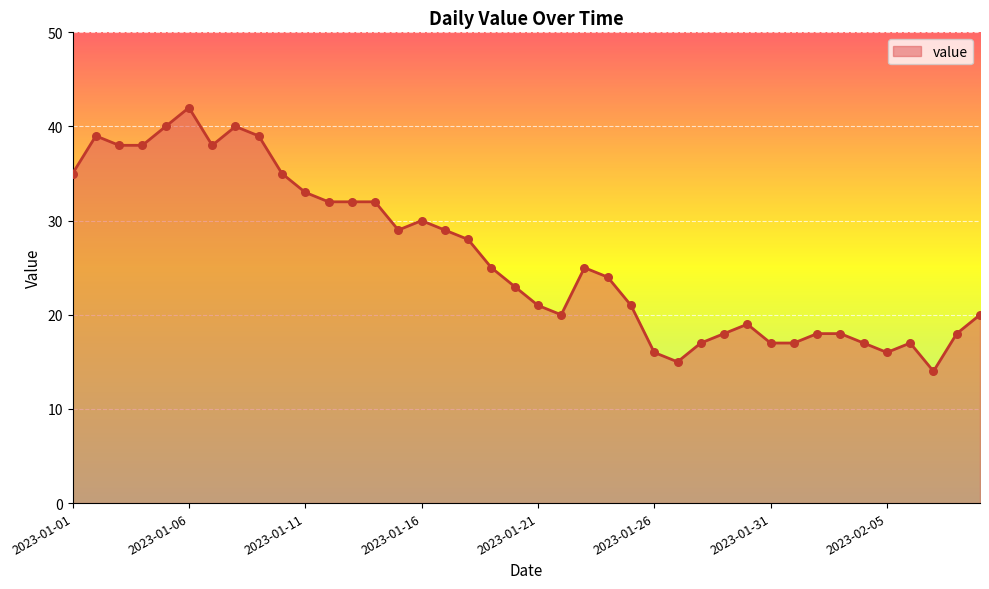

What is the minimum value shown in the chart?

14